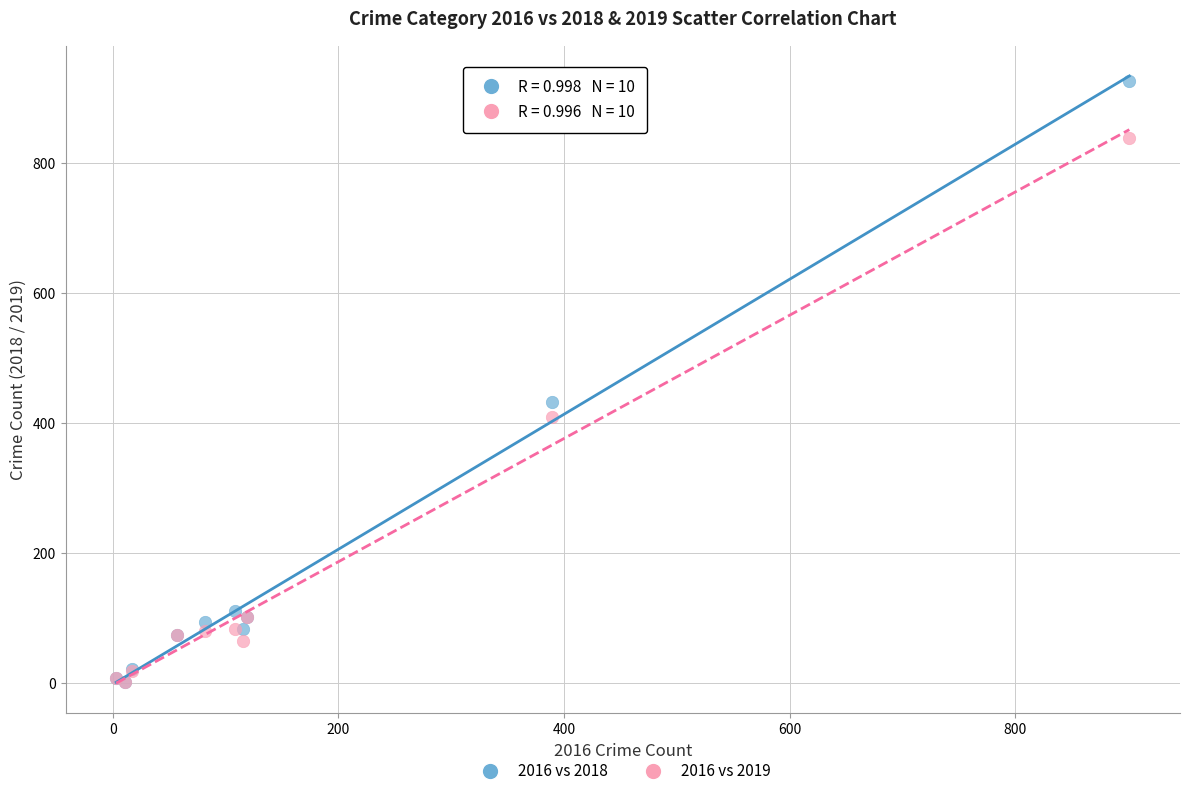

Across all series, what Y value is closest to 463?

433